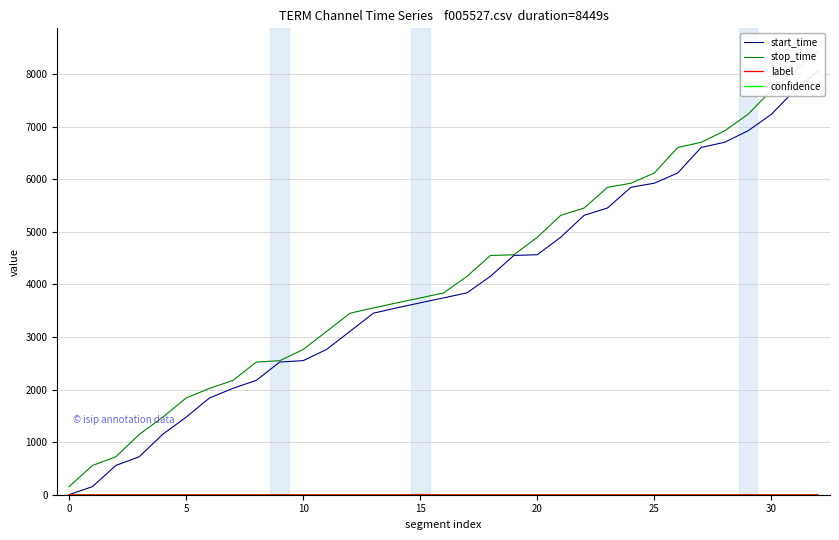

The value of start_time at 15 is 3650. True or false?

True